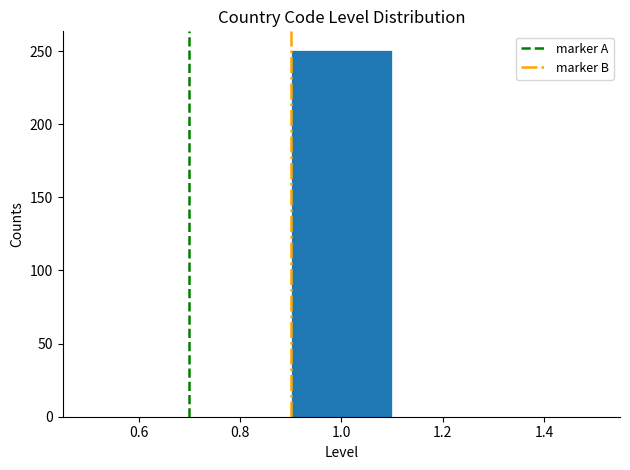

Which range on the x-axis has the tallest bar?

0.9 to 1.1